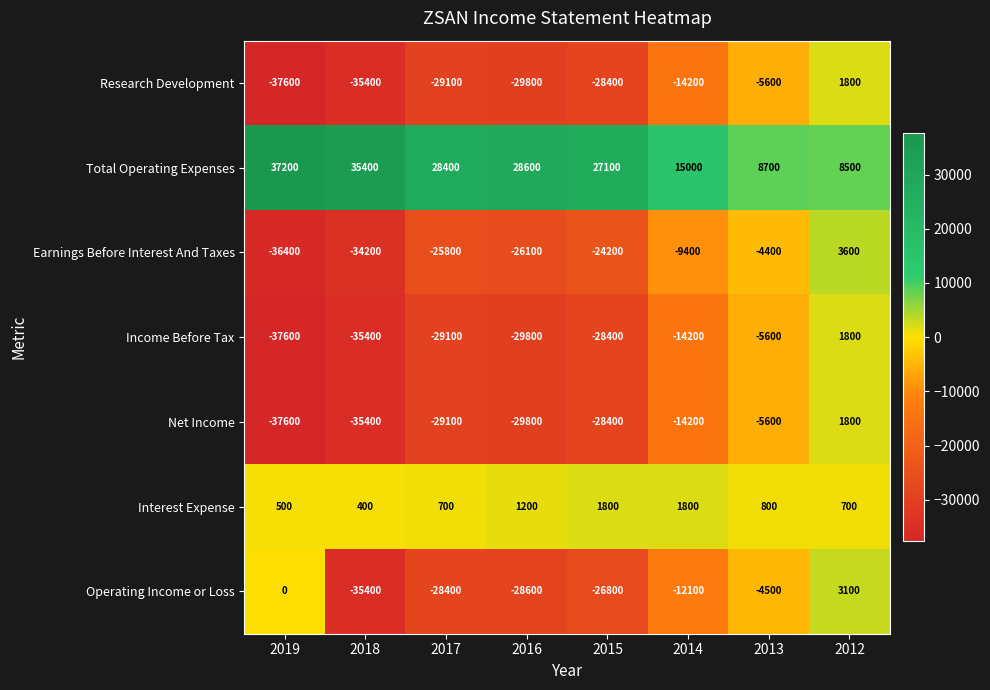

What is the total value across all series at 2013?

-16200